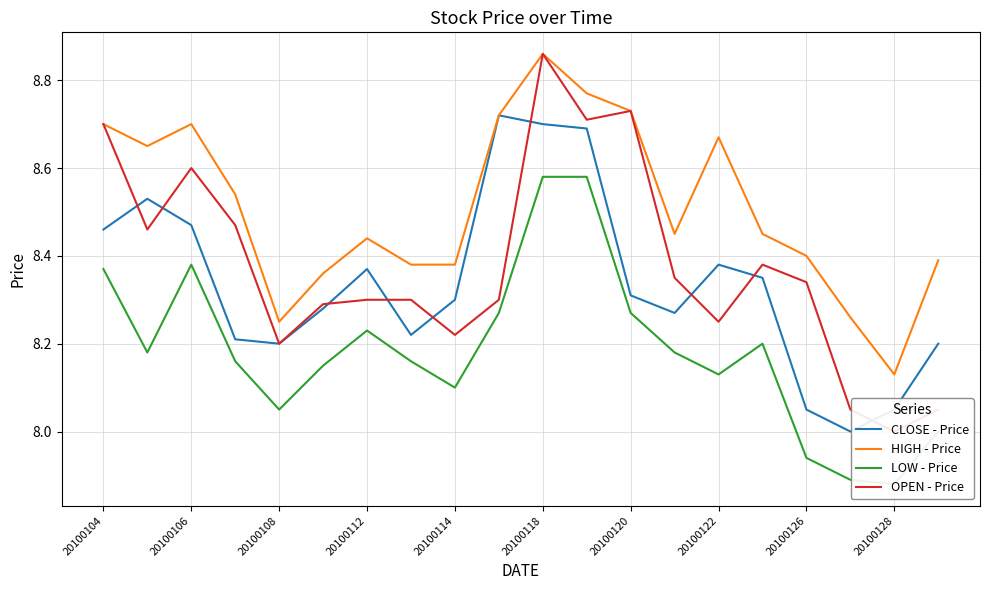

Which category has the highest value in the HIGH - Price series?

20100118